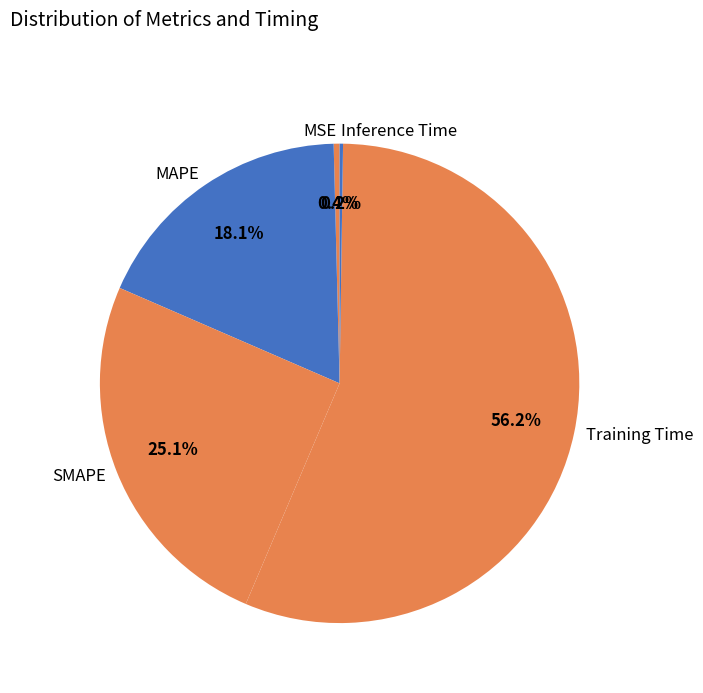

To the nearest percent, what is the combined percentage of MAPE and MSE?

18%